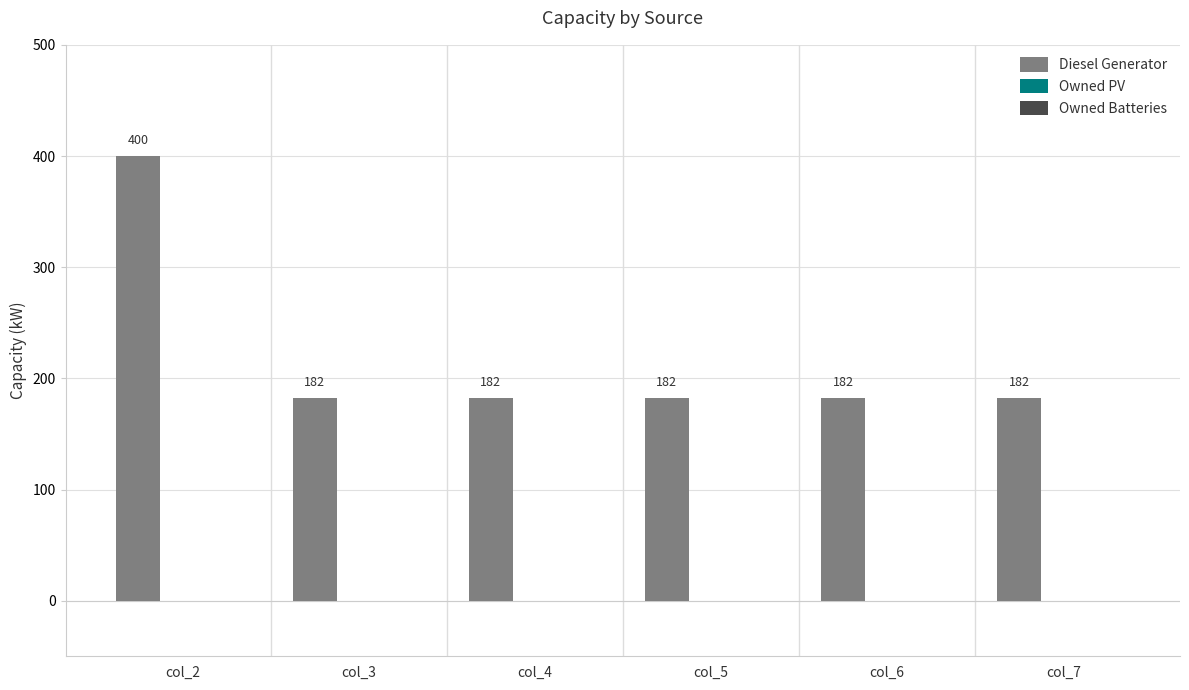

How many bars are there in total?

6